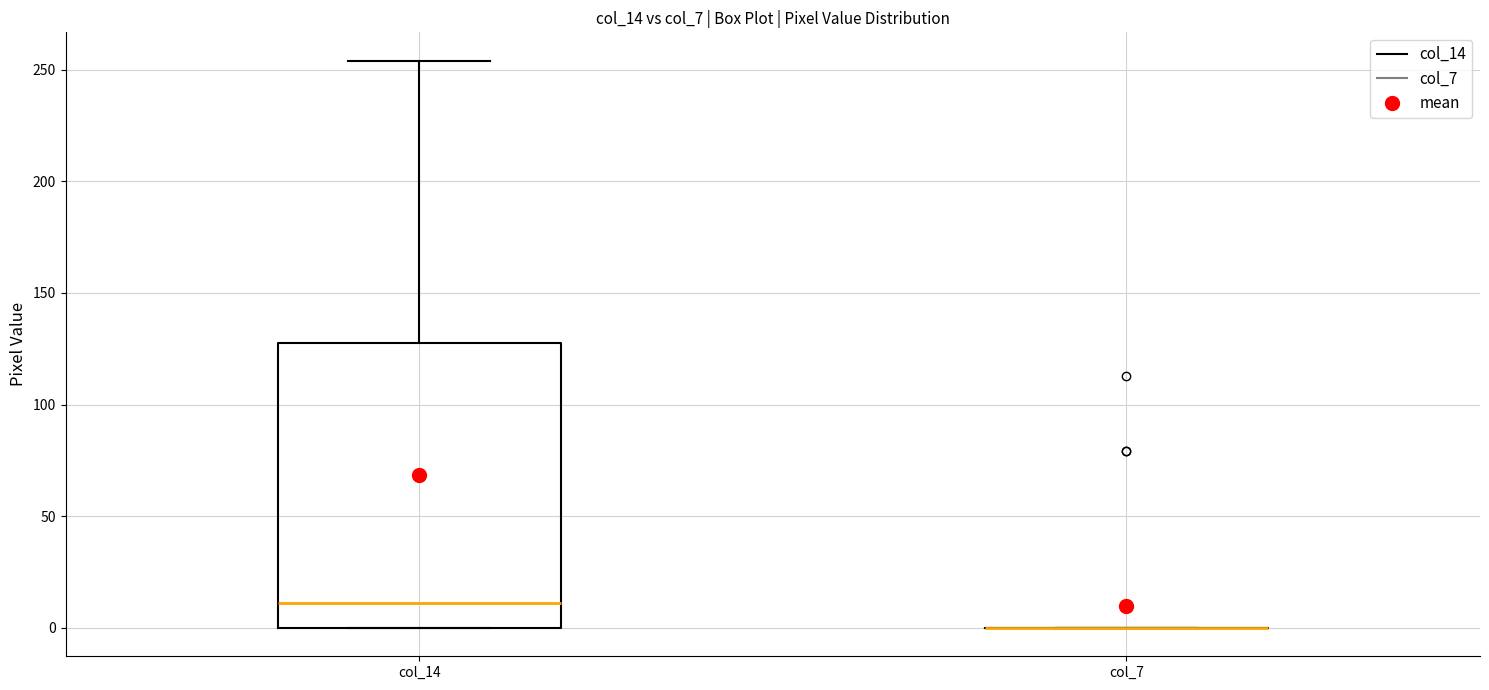

Where does the upper whisker of the box for col_14 end on the y-axis? The values are not printed on the chart, so give them approximately, as read against the axis.

255